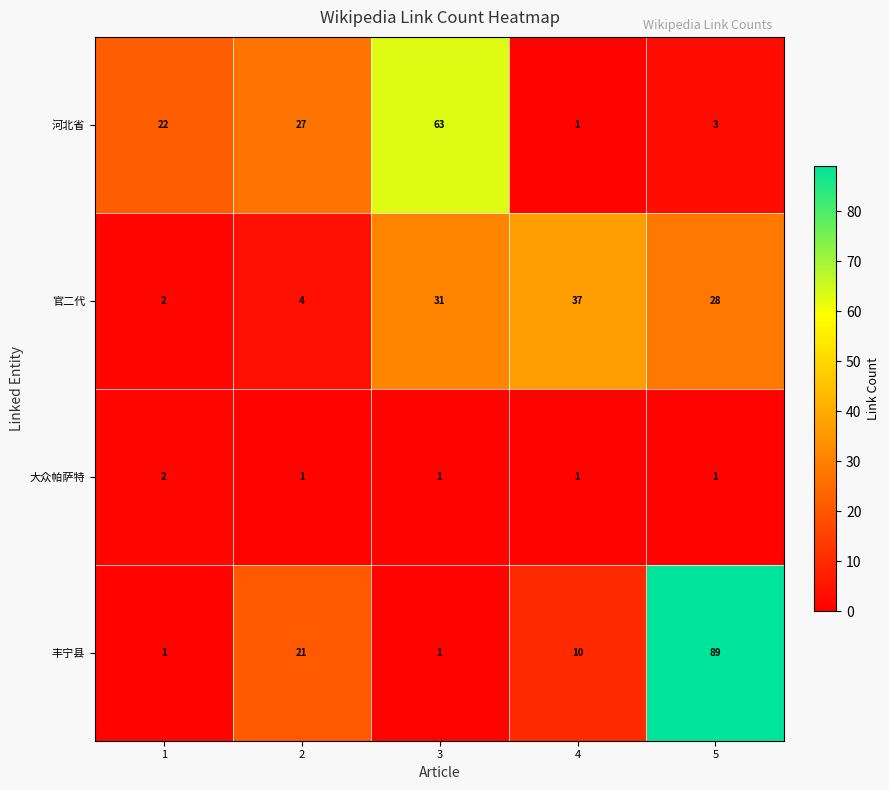

Is it true that 大众帕萨特 equals 0 at 3?

False